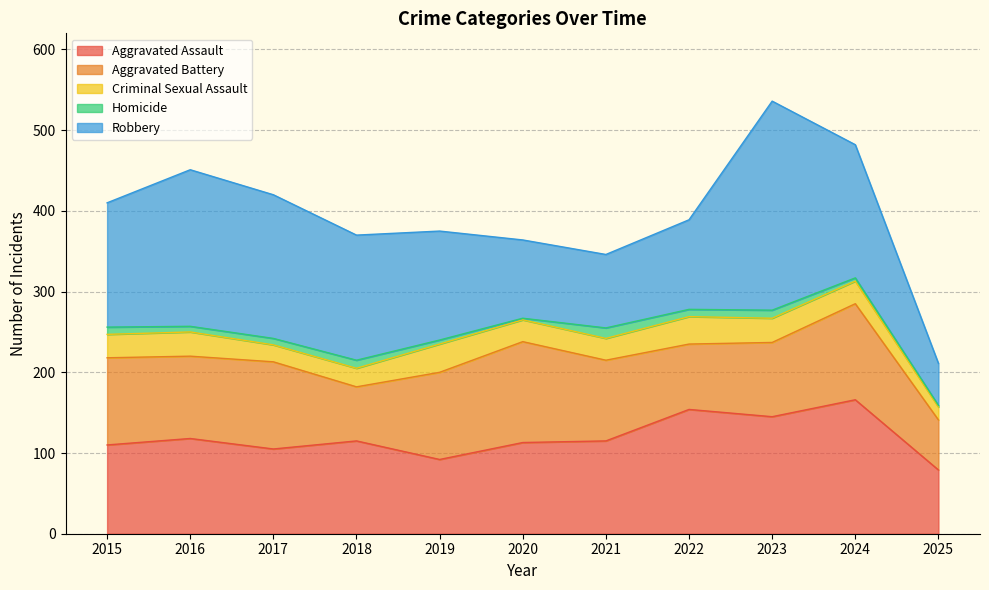

Which category has the lowest value in the Homicide series?

2020